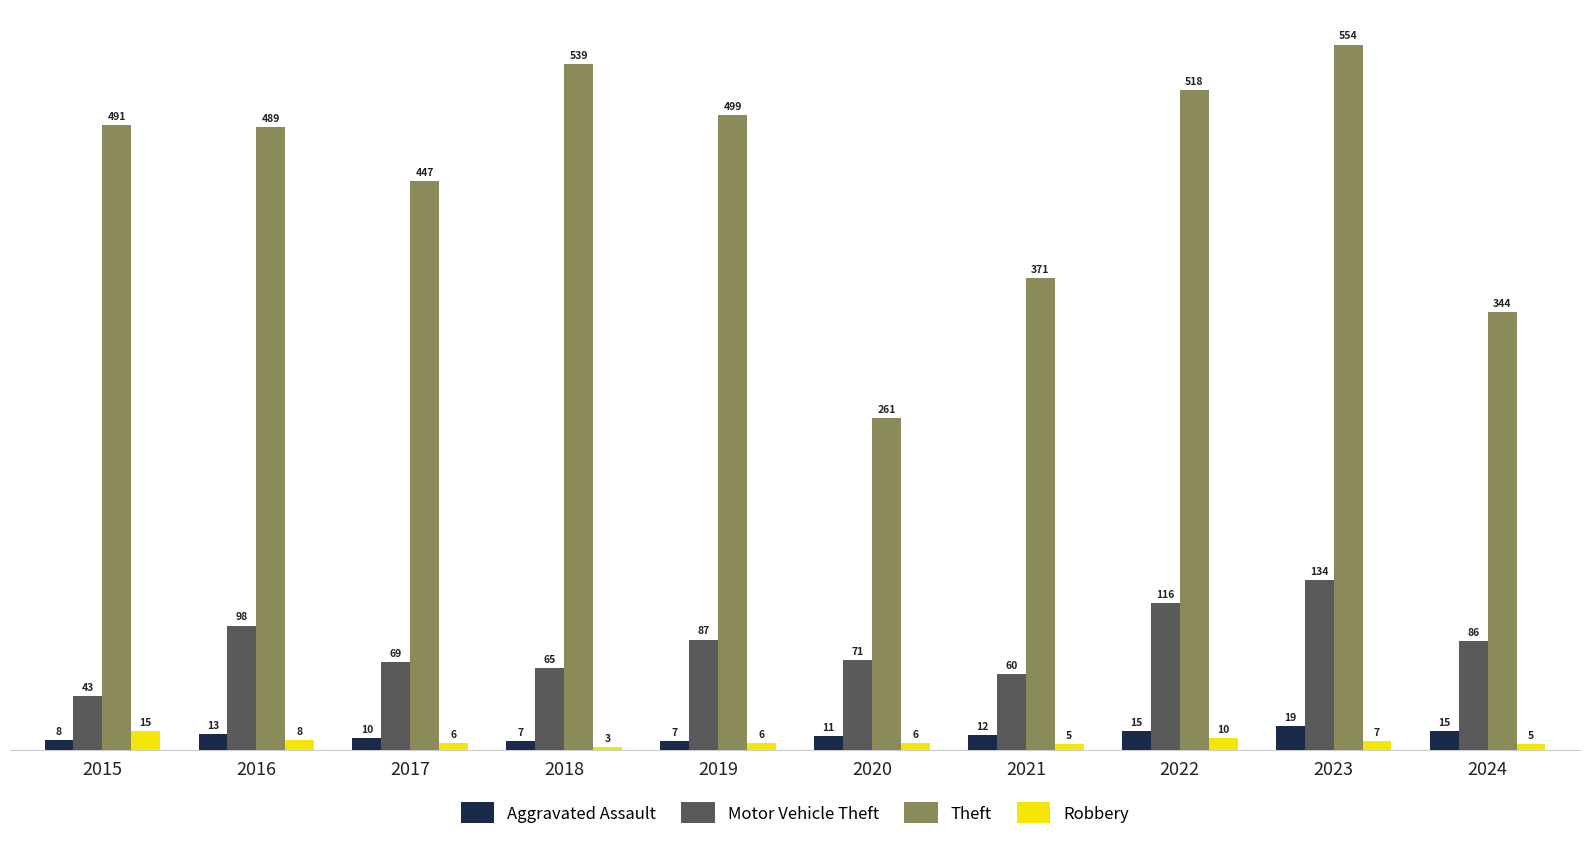

Reading right to left, list all the values displayed in this chart.

Aggravated Assault: 15	19	15	12	11	7	7	10	13	8
Motor Vehicle Theft: 86	134	116	60	71	87	65	69	98	43
Theft: 344	554	518	371	261	499	539	447	489	491
Robbery: 5	7	10	5	6	6	3	6	8	15